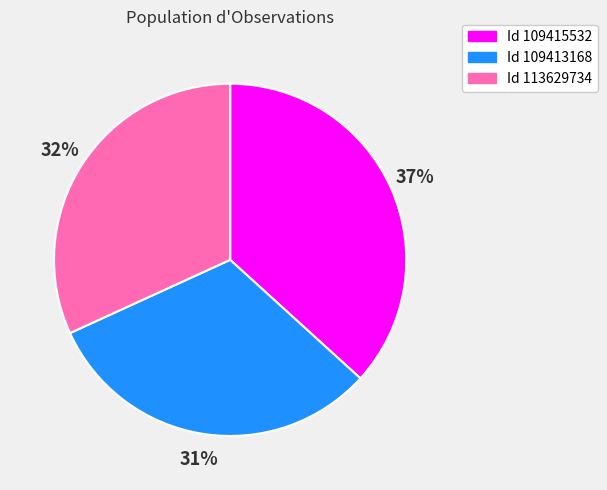

How many slices are in this pie chart?

3